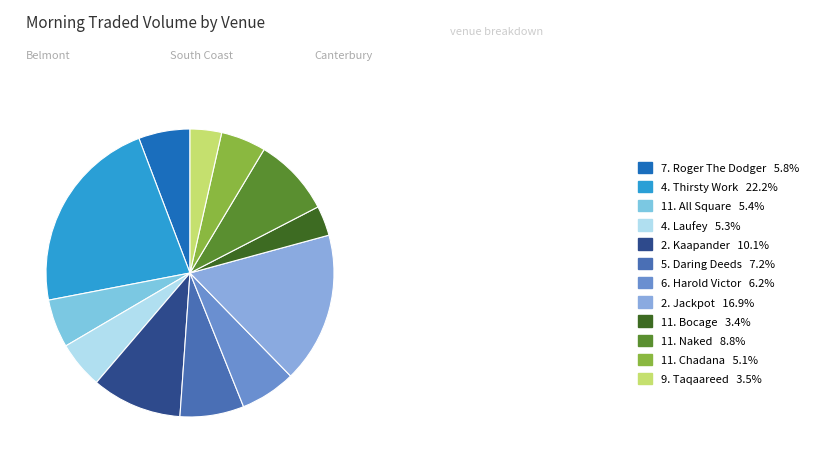

Is there any slice that represents more than half of the pie?

No